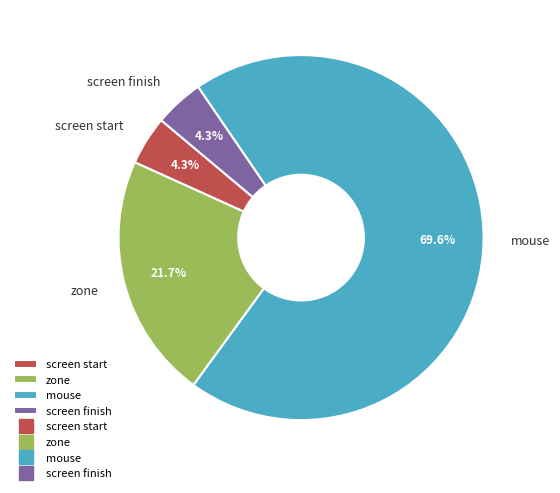

To the nearest percent, what portion does screen finish represent?

4%